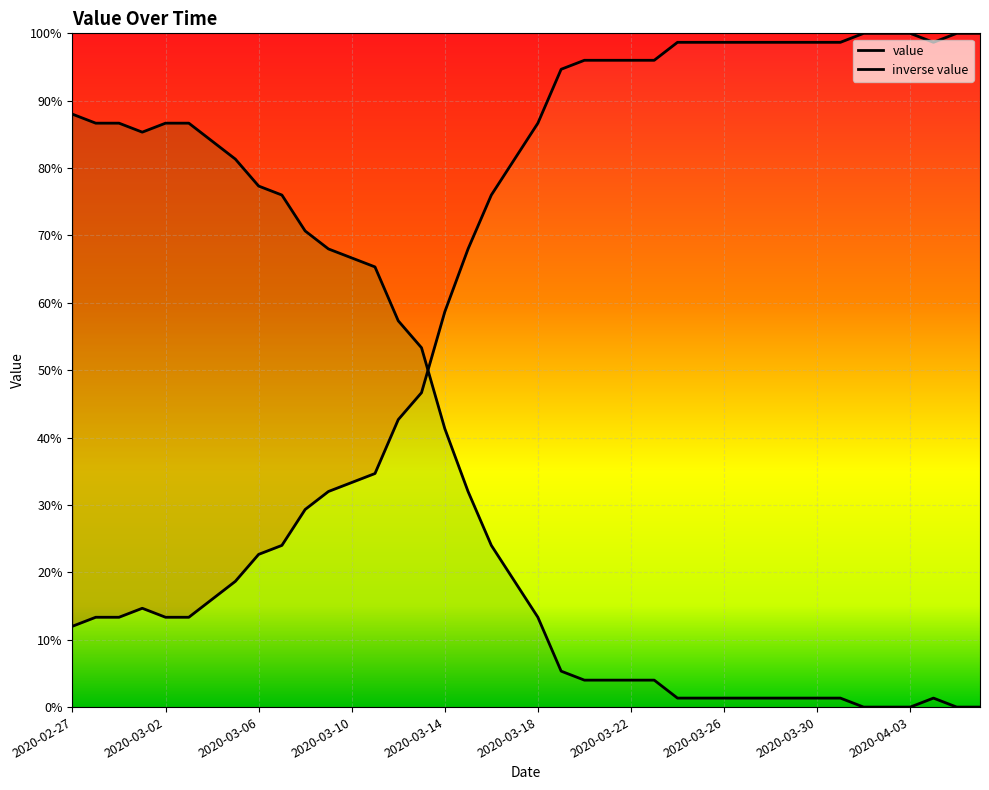

What is the sum of all values?

2617.3